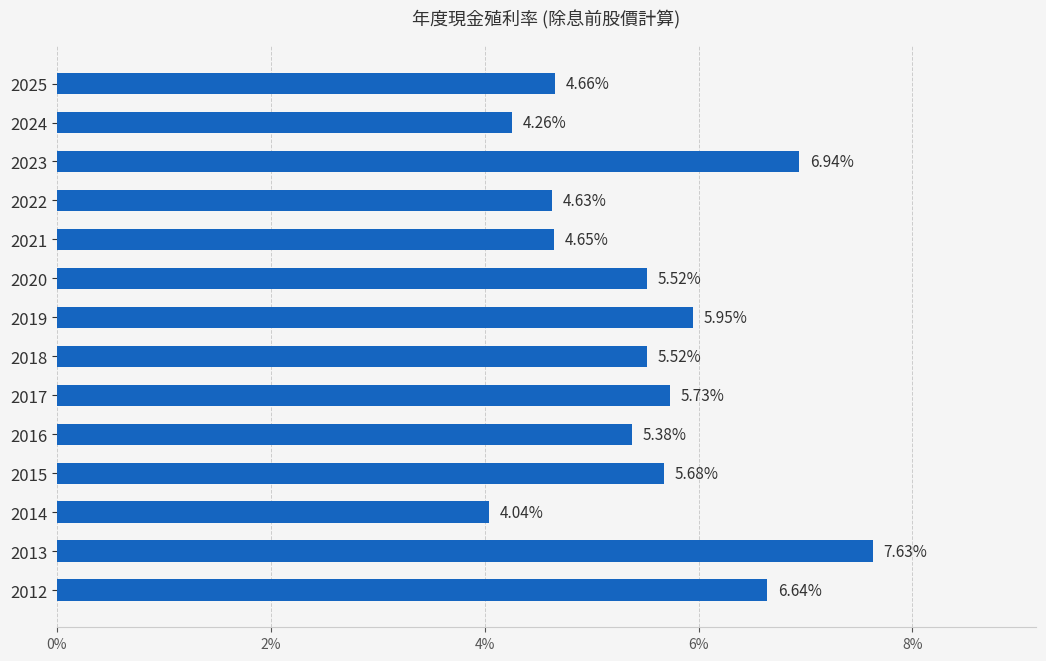

What is the ratio of the value at 2020 to the value at 2022?

1.2